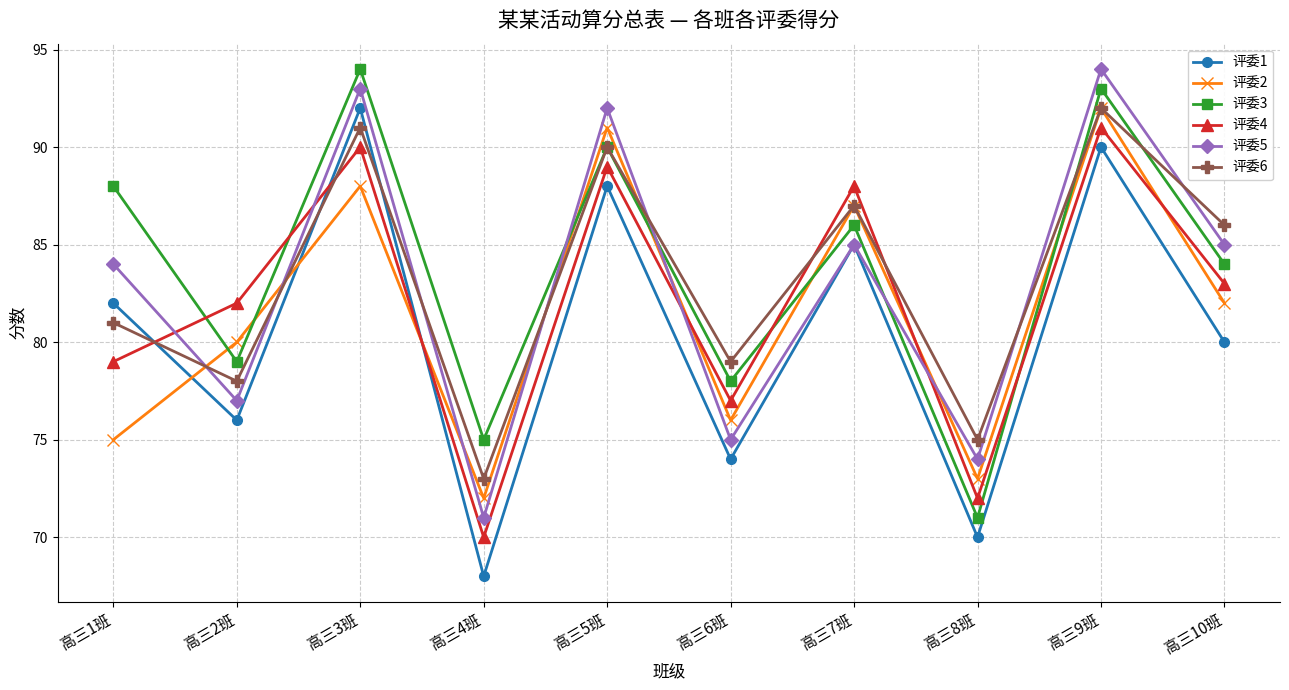

What is the difference between the highest and lowest values at 高三5班?

4